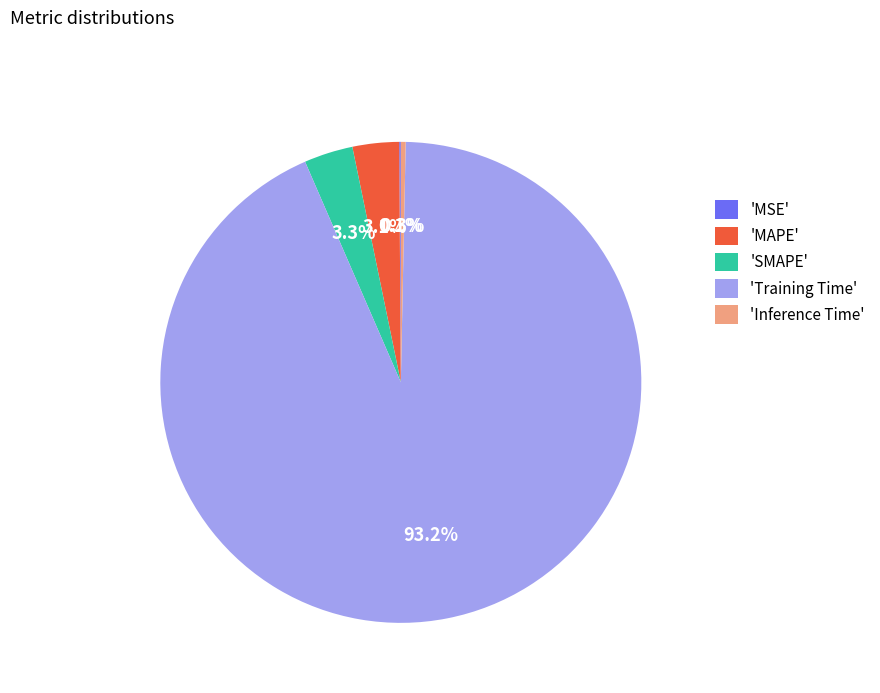

Which category has the biggest portion of the pie?

'Training Time'